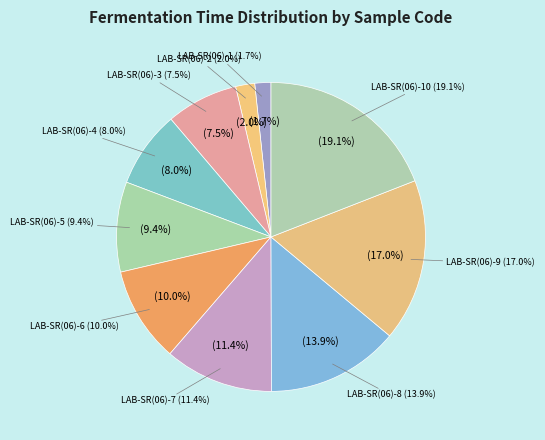

To the nearest percent, what is the difference between the LAB-SR(06)-9 and LAB-SR(06)-10 slice percentages?

2%